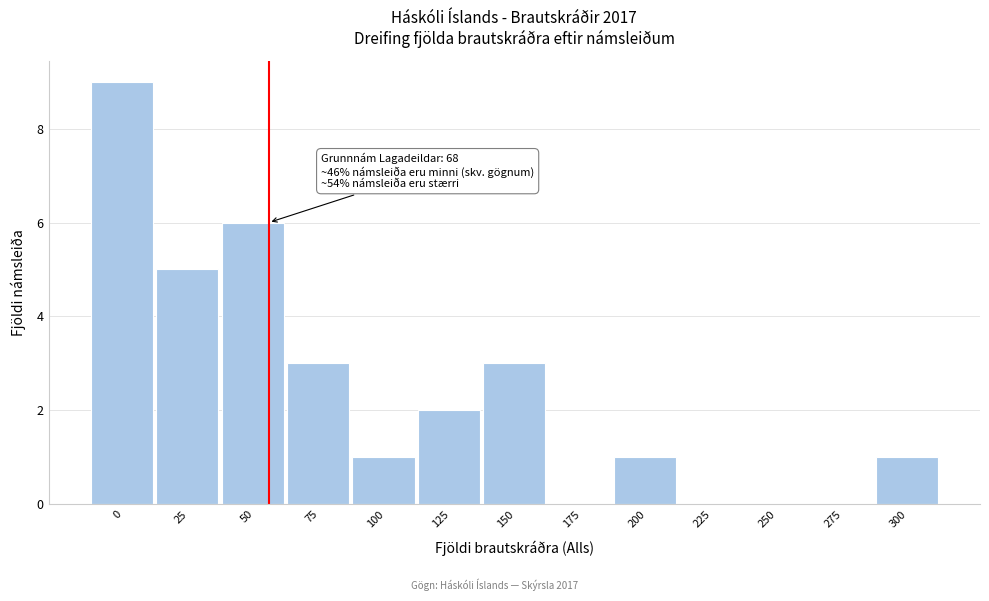

Reading left to right, list all the values displayed in this chart.

0=9	25=5	50=6	75=3	100=1	125=2	150=3	175=0	200=1	225=0	250=0	275=0	300=1